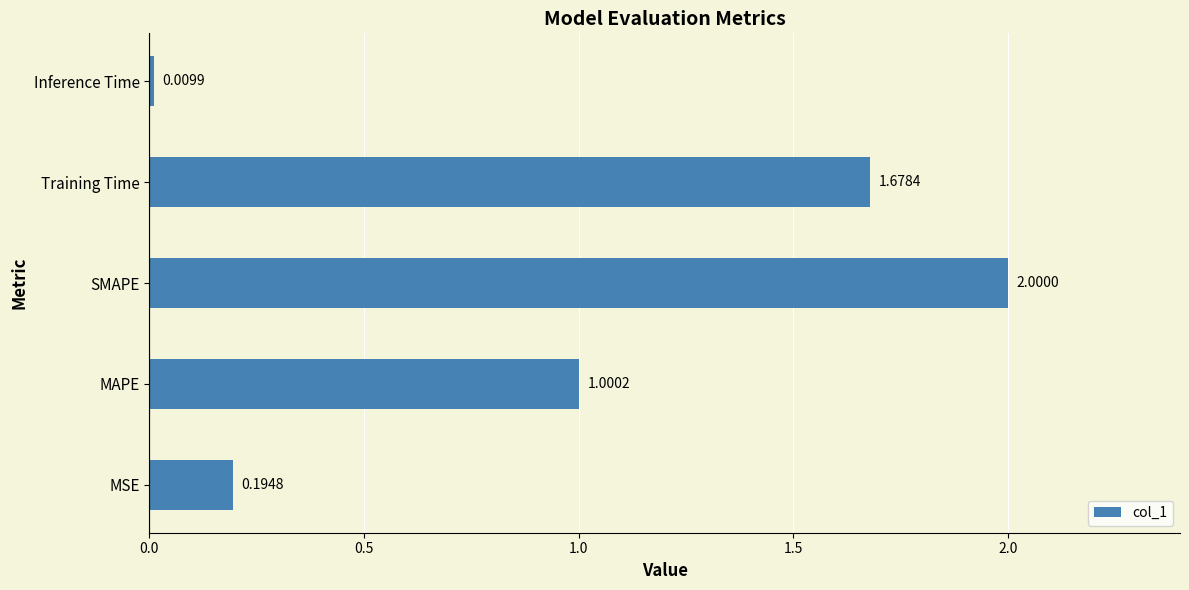

What is the sum of the values at Training Time and MSE?

1.9